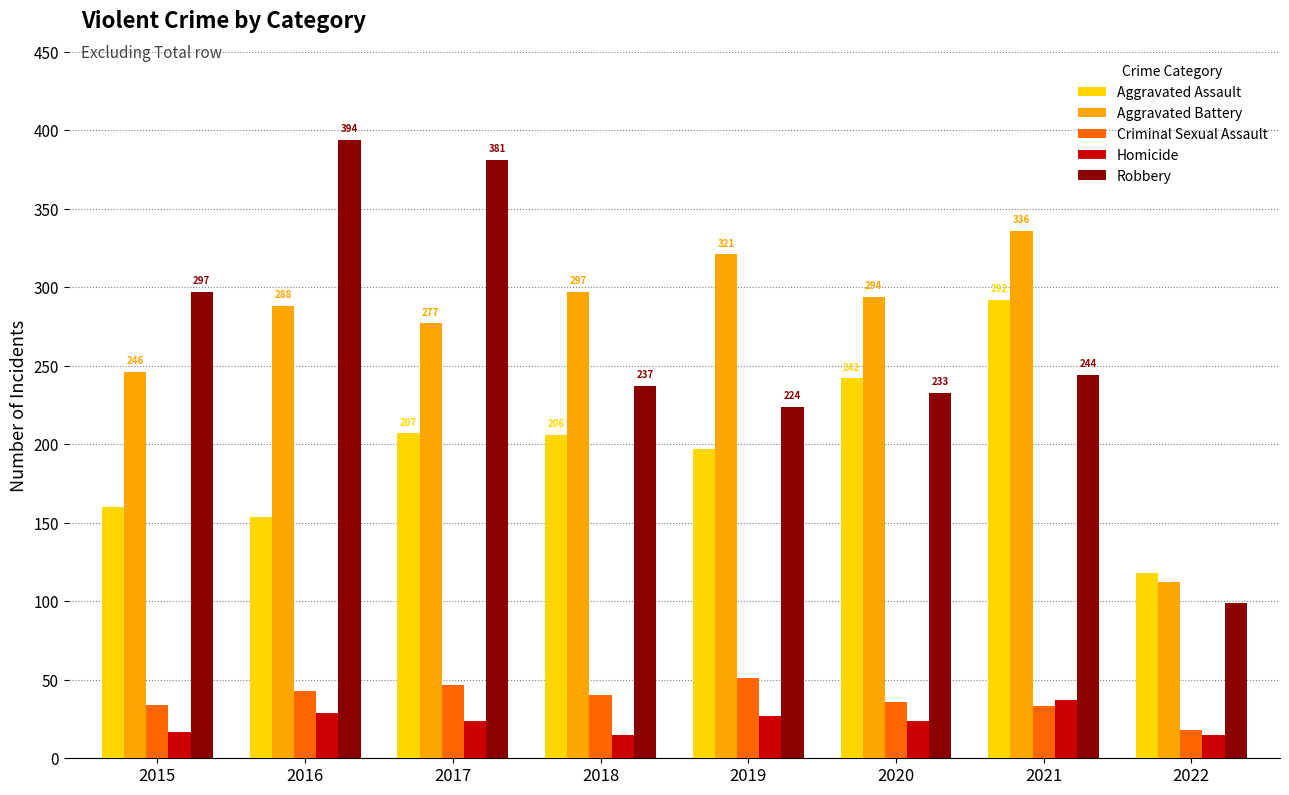

How many bars are there in total?

40